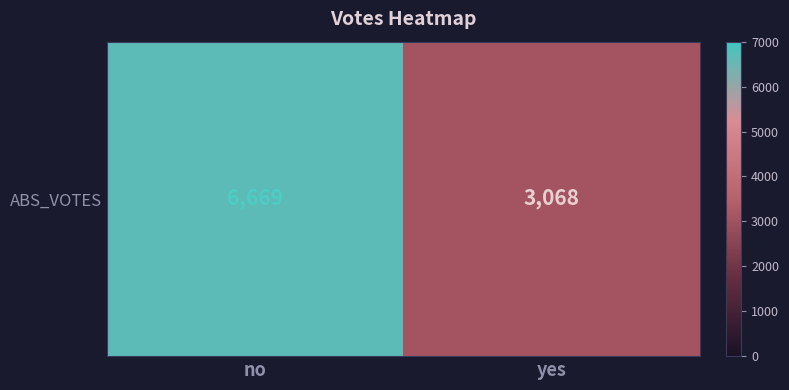

Which category has the highest value across all series?

no